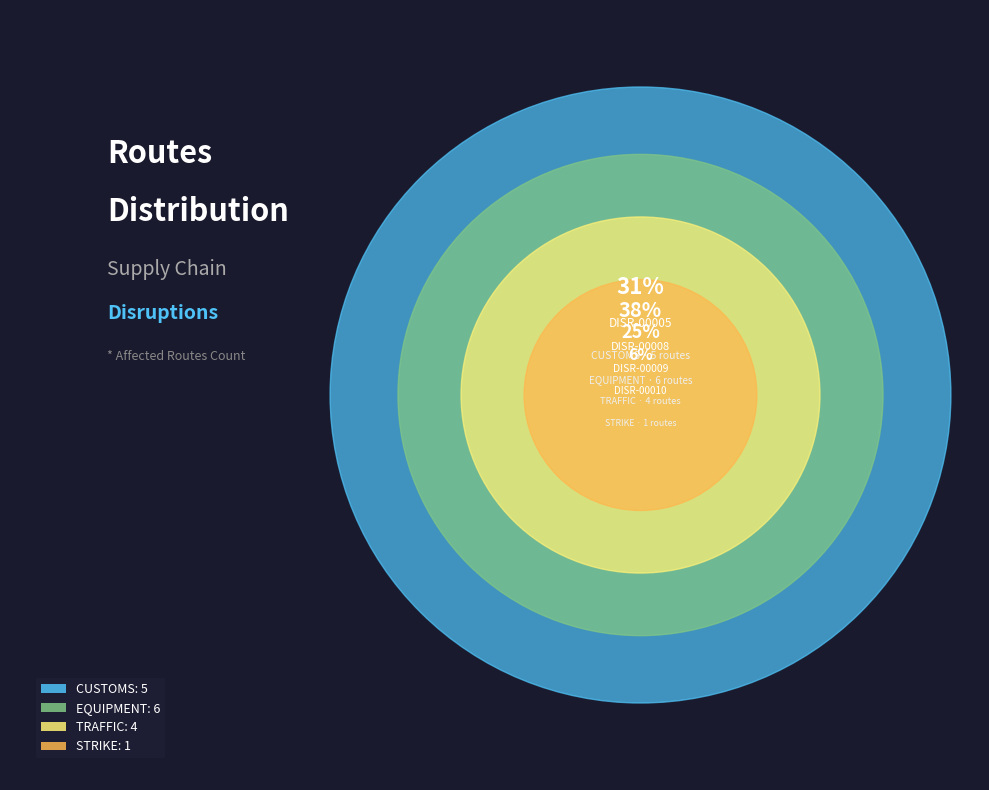

What portion of the pie excludes DISR-00009?

75.0%